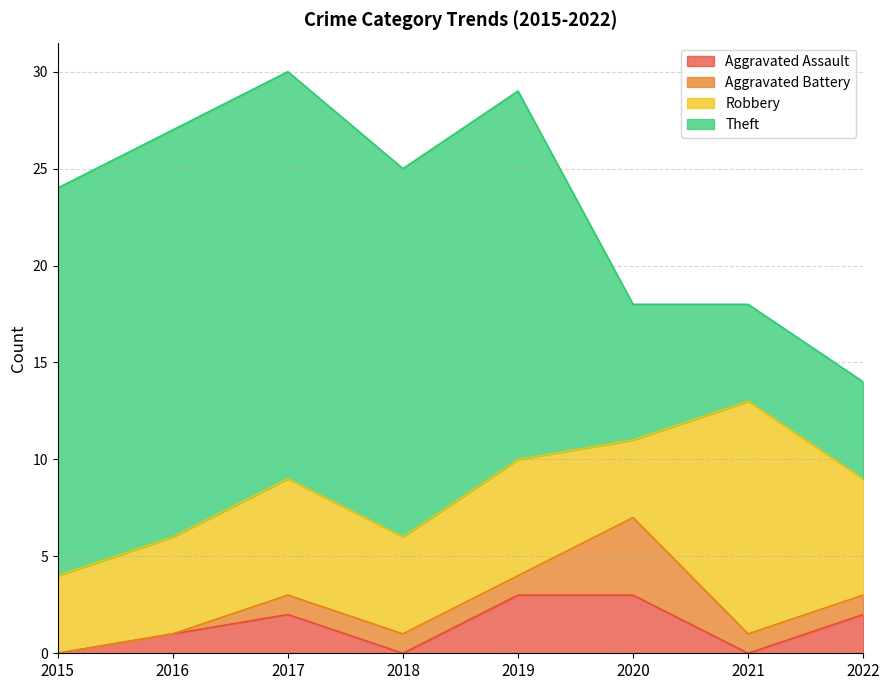

What is the value of the Aggravated Assault point at the 3rd from the left?

2